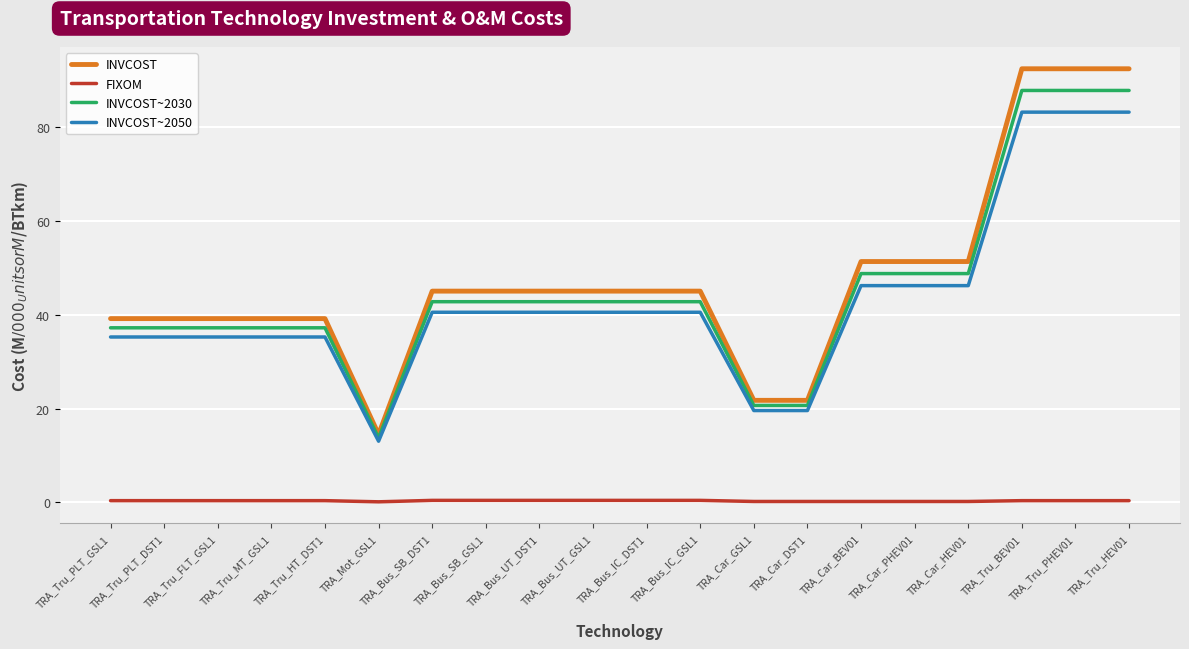

What is the difference between the maximum and minimum values in the INVCOST series?

77.8